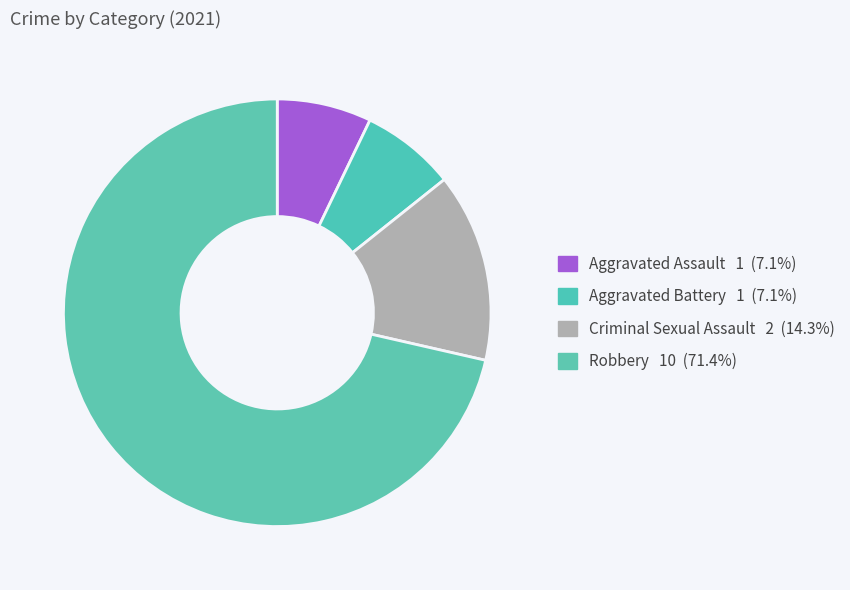

Is there a majority slice in this chart?

Yes